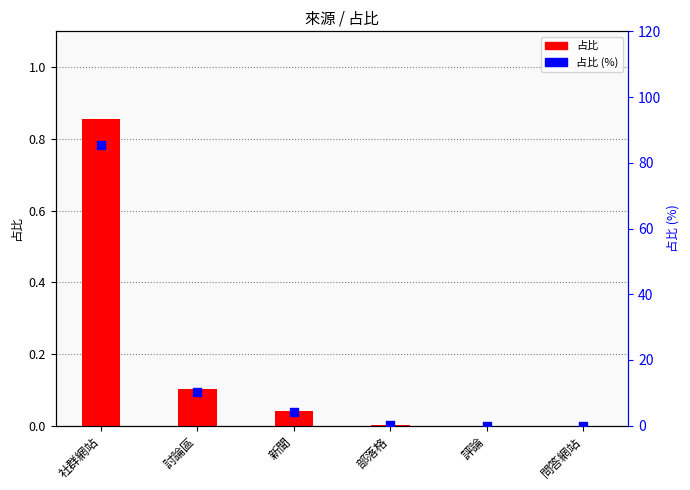

Which series reaches the maximum Y coordinate?

占比 (%)